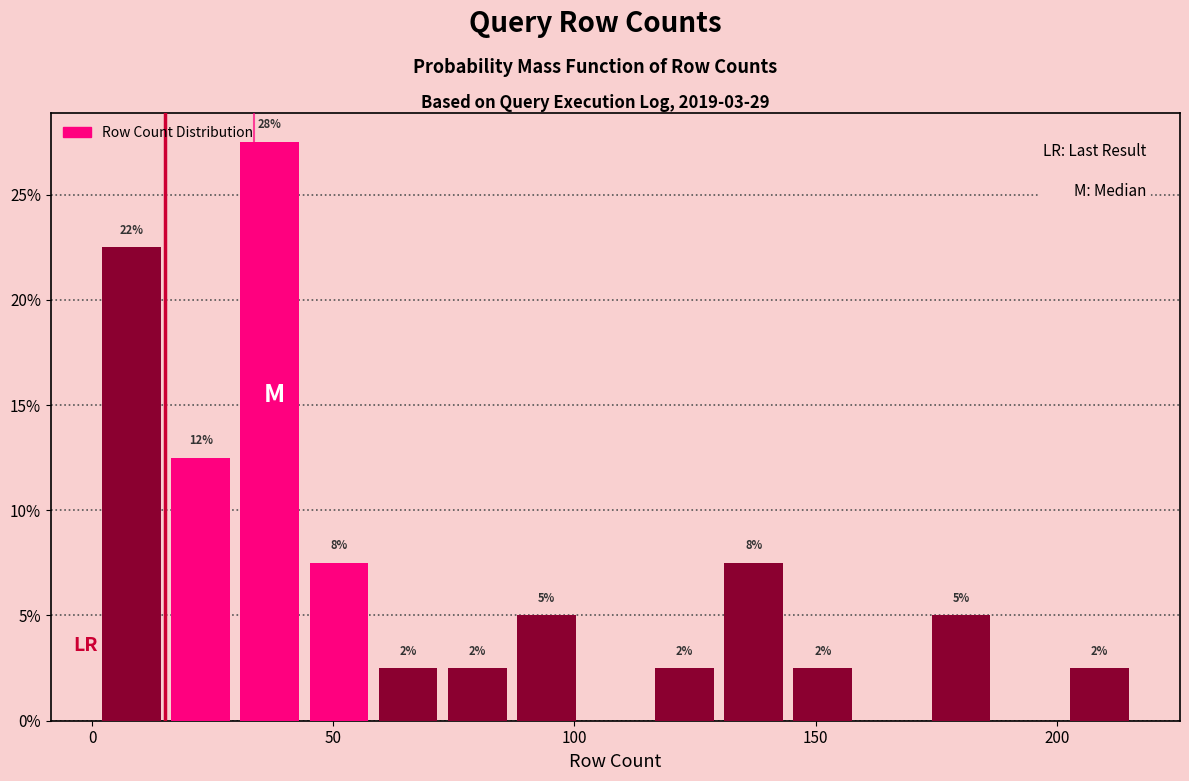

Around what value on the x-axis is the tallest bar? Give the approximate position of its centre, as read against the axis.

35